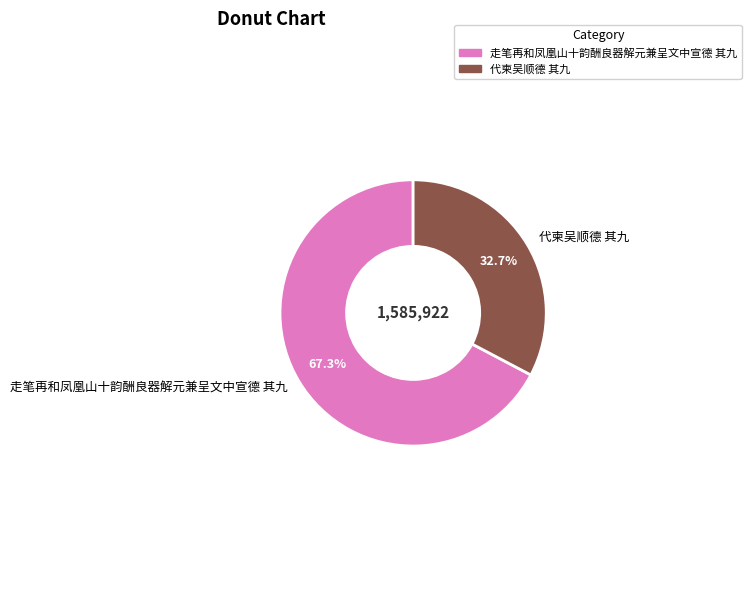

Is the sum of 代柬吴顺德 其九 and 走笔再和凤凰山十韵酬良器解元兼呈文中宣德 其九 greater than half?

Yes